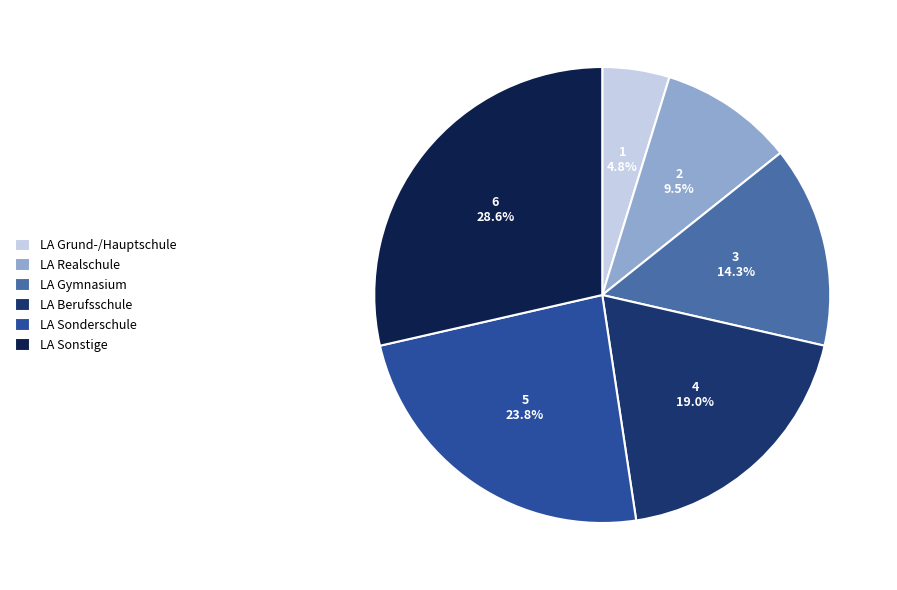

To the nearest percent, what is the difference between the largest and smallest slice percentages?

24%